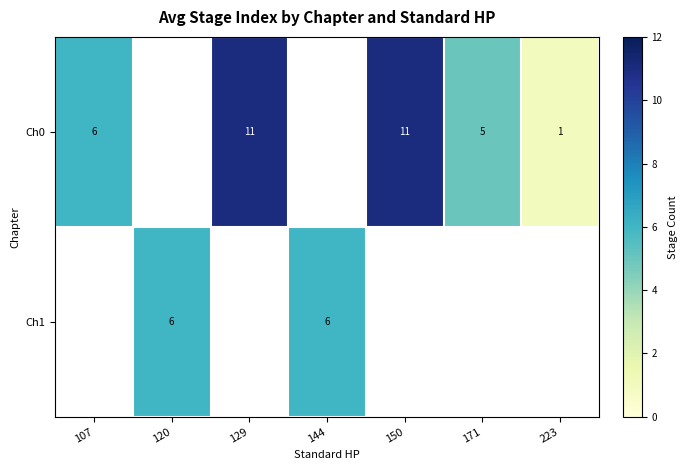

The Ch0 series shows 11 at 129. True or false?

True